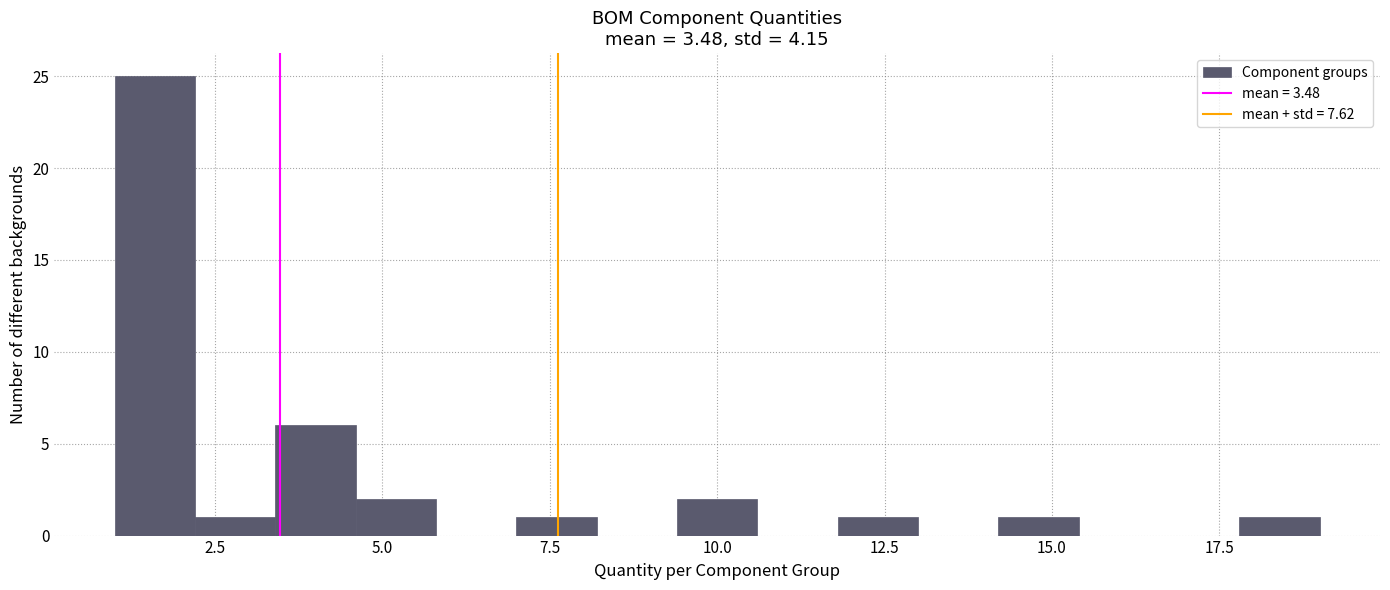

Read against the x-axis, roughly where is the centre of the tallest bar?

1.5